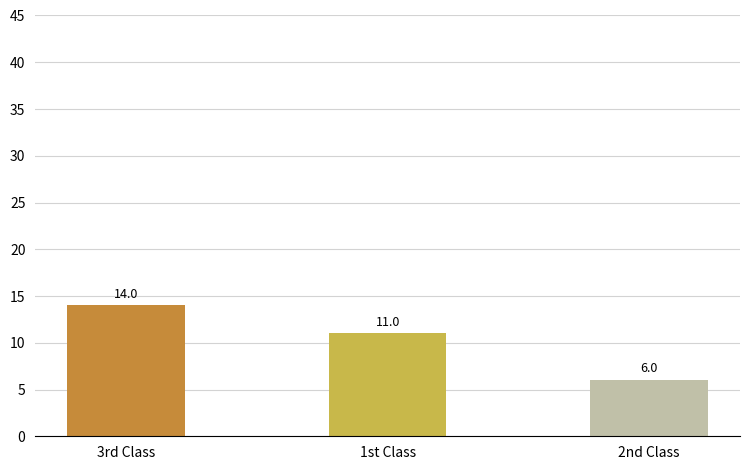

Rank the categories by value from highest to lowest.

3rd Class, 1st Class, 2nd Class